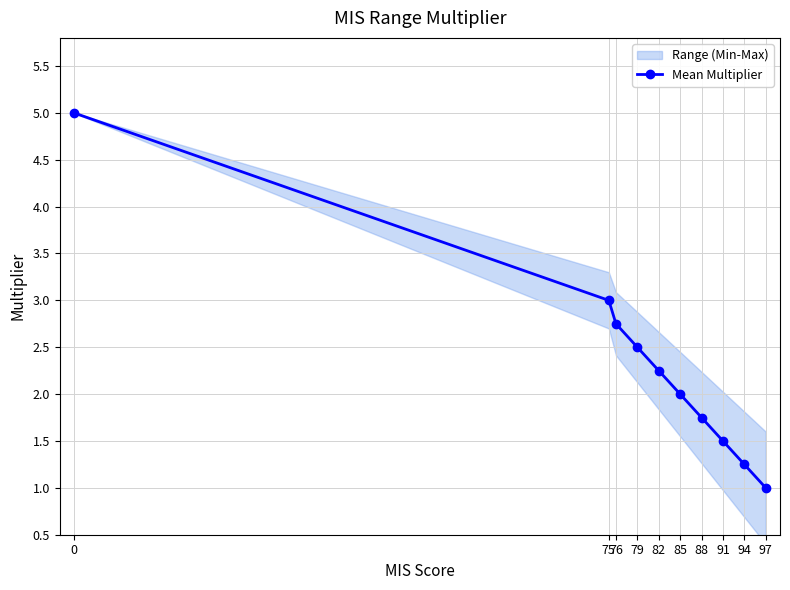

What is the sum of all values?

23.0